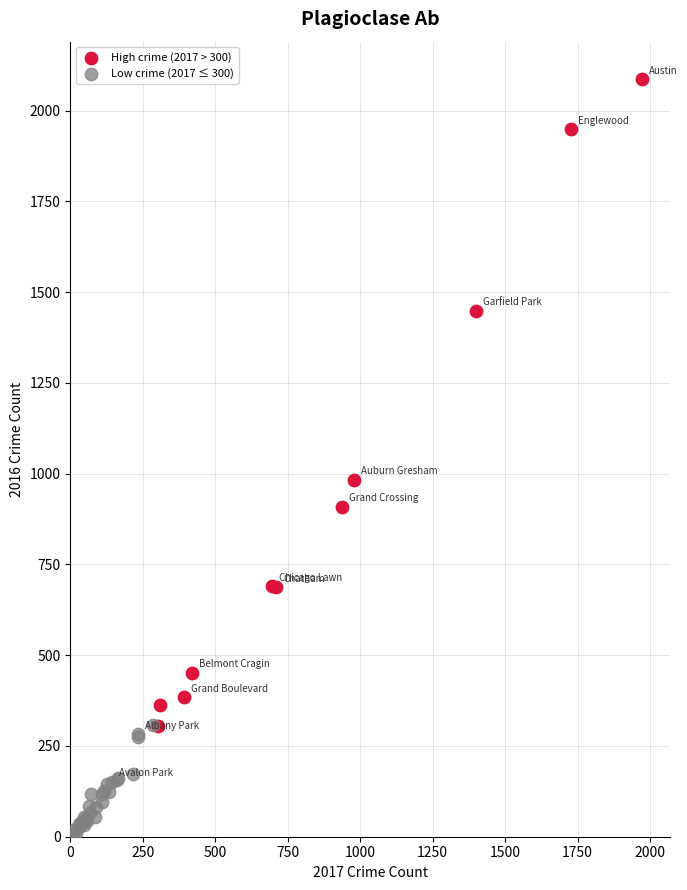

Which series contains the highest Y value?

High crime (2017 > 300)